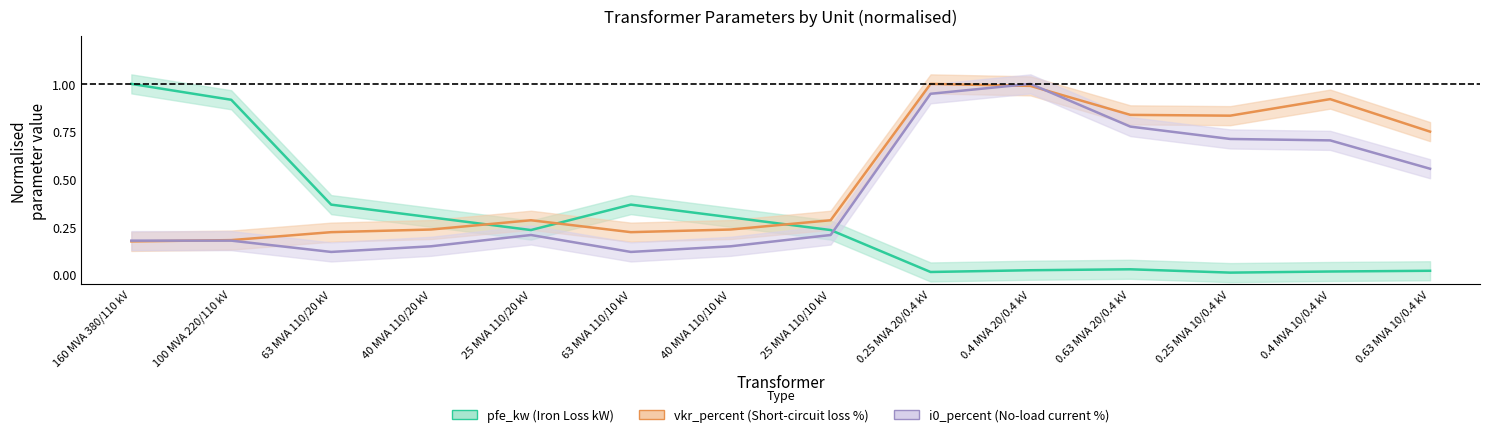

What are all the series names shown in the legend?

pfe_kw, vkr_percent, i0_percent